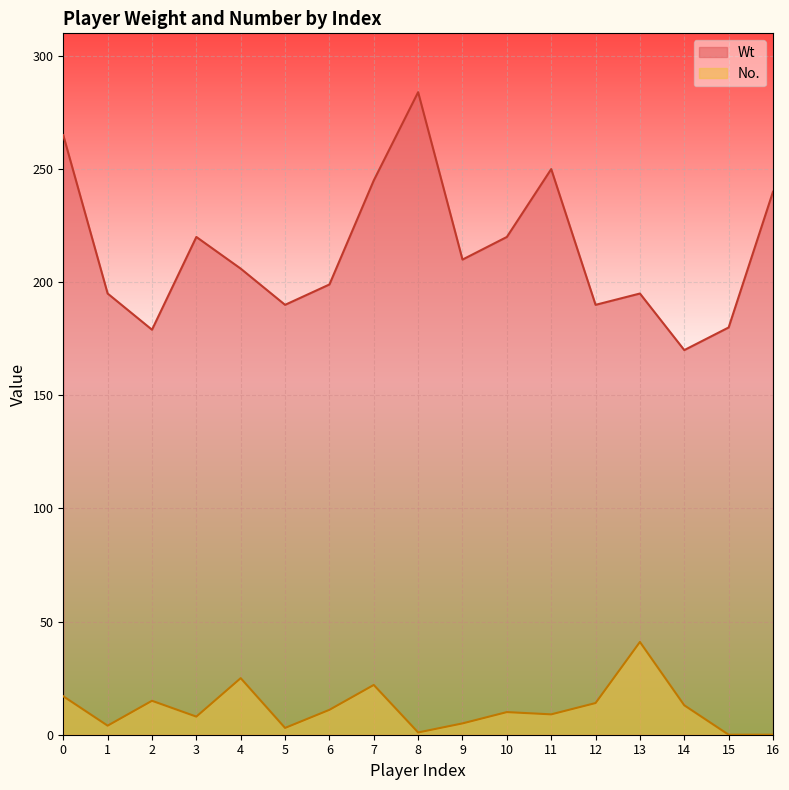

How many data points in No. are less than 10?

8